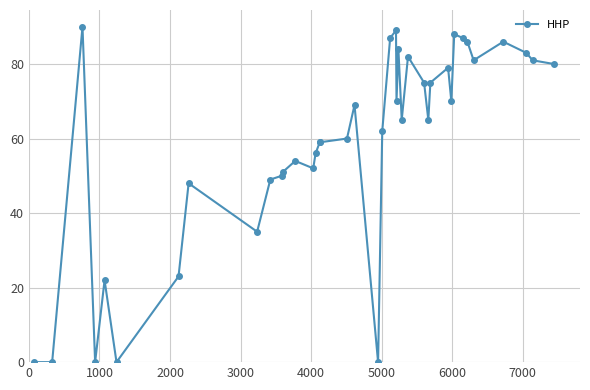

What is the difference between the maximum and minimum values?

90